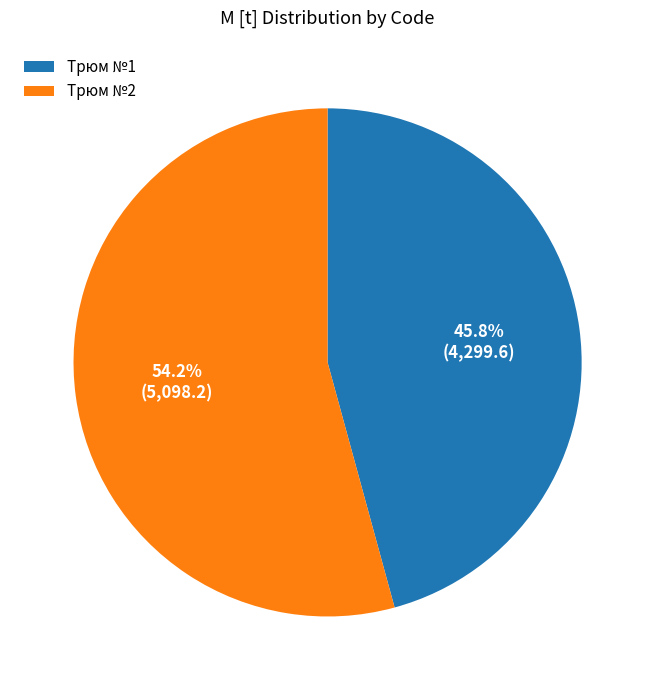

How much of the chart is everything except Трюм №1?

54.2%